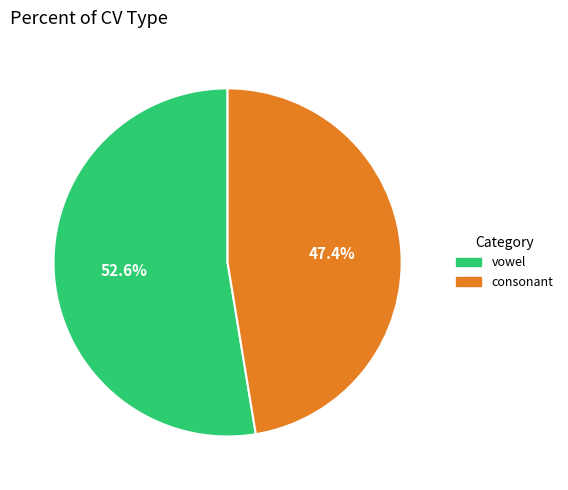

To the nearest percent, what is the average slice percentage?

50%